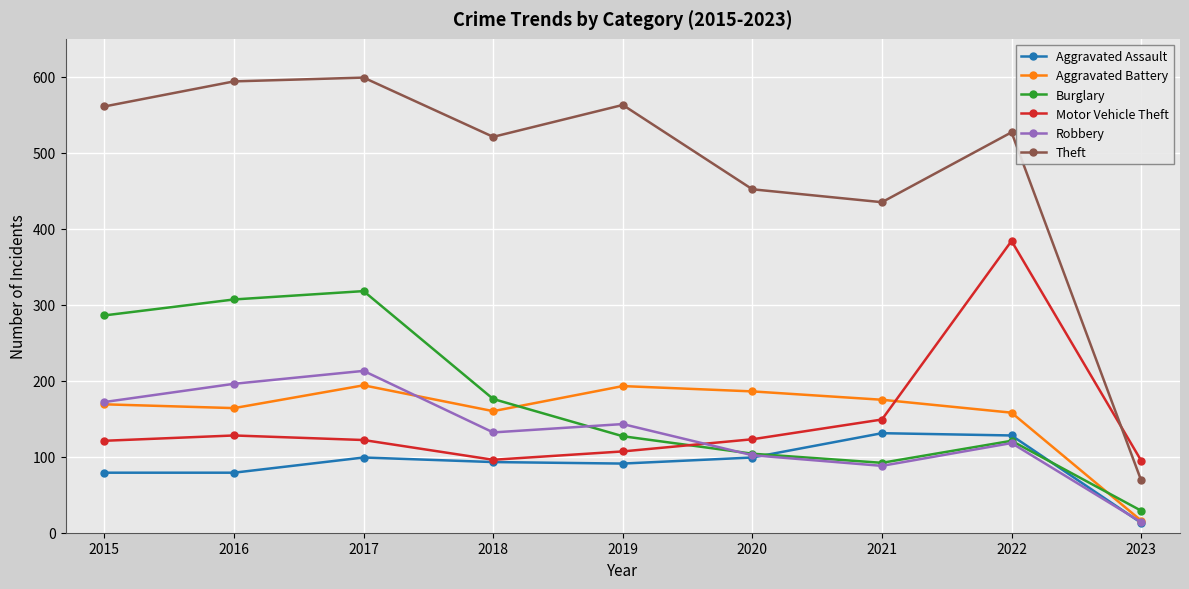

Is the value of Robbery at 2017 greater than the value of Burglary at 2020?

Yes